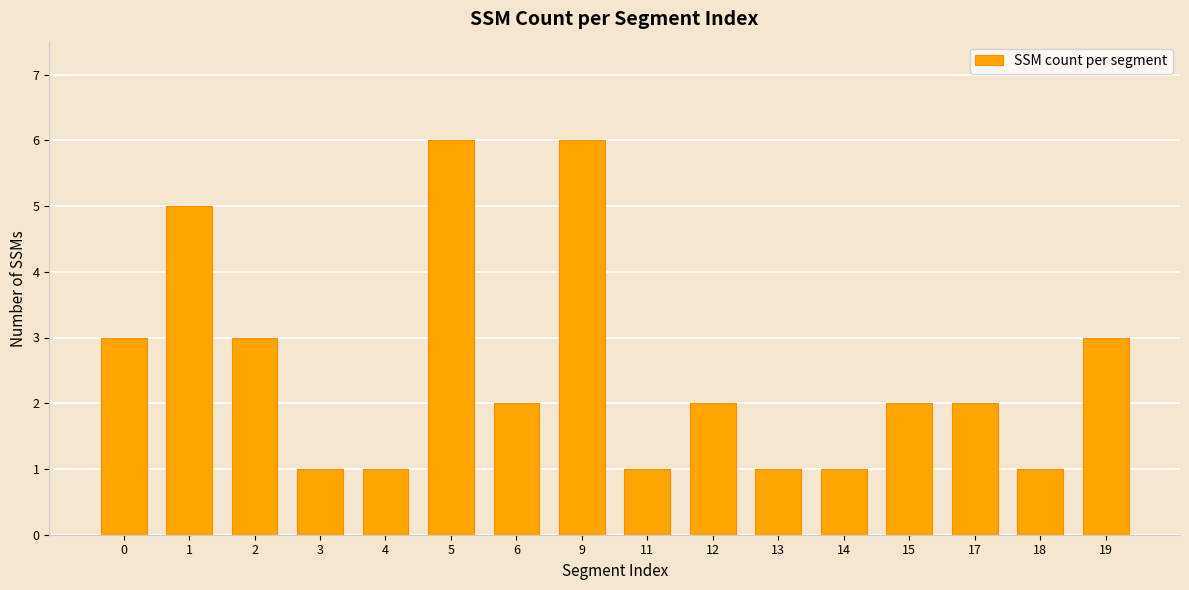

How many bars are there in total?

16